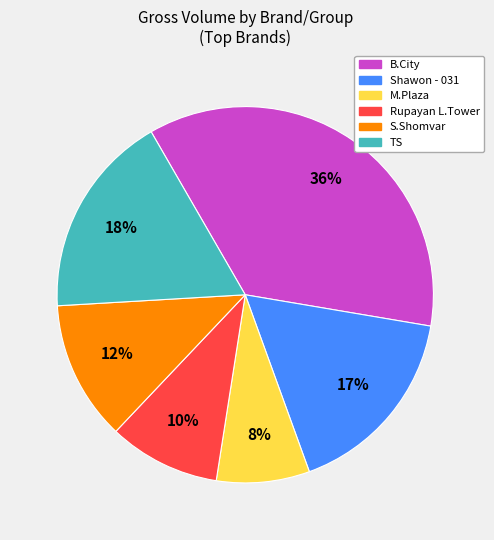

To the nearest percent, what is the difference between the largest and smallest slice percentages?

28%